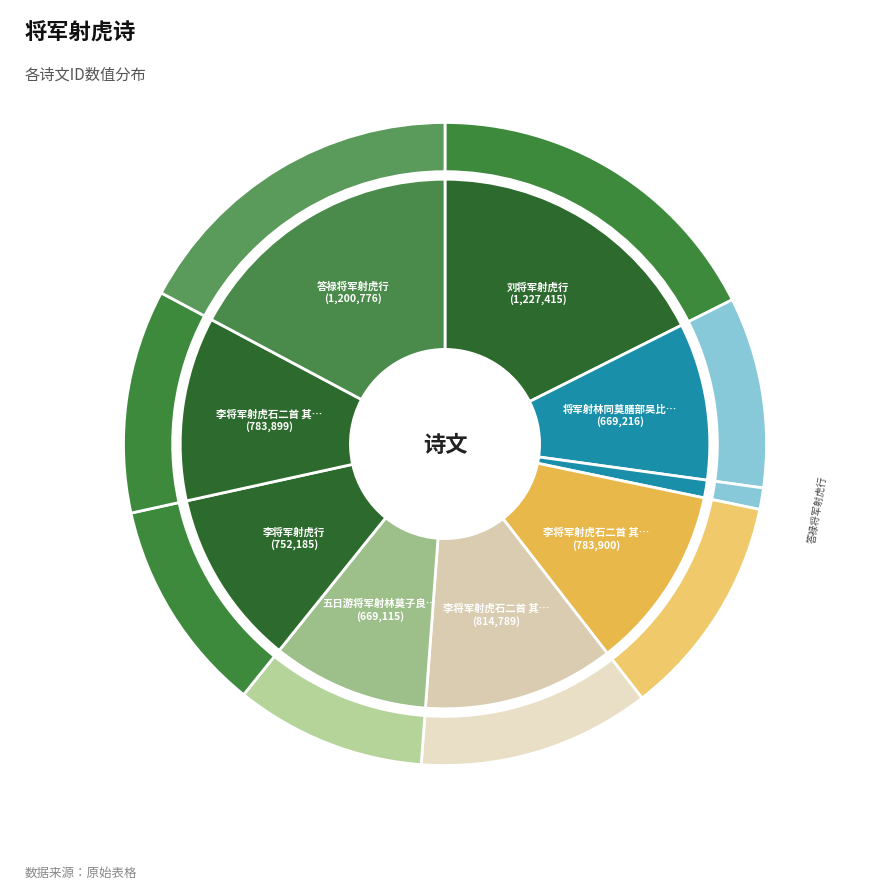

Is it true that 答禄将军射虎行 is 17% of the pie?

True